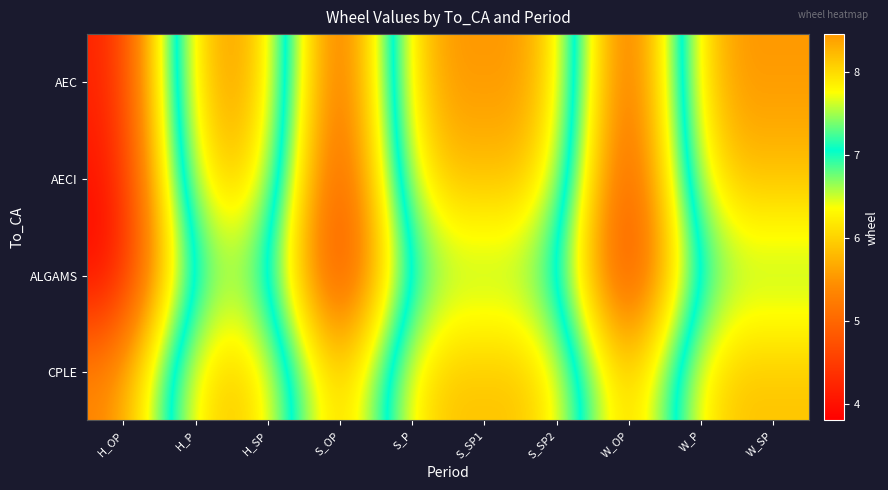

Reading left to right, what are all the values shown in this chart?

AEC: H_OP=4.1	H_P=8.5	H_SP=8.5	S_OP=4.1	S_P=8.5	S_SP1=8.5	S_SP2=8.5	W_OP=4.1	W_P=8.5	W_SP=8.5
AECI: H_OP=3.9	H_P=8.2	H_SP=8.2	S_OP=3.9	S_P=8.2	S_SP1=8.2	S_SP2=8.2	W_OP=3.9	W_P=8.2	W_SP=8.2
ALGAMS: H_OP=3.8	H_P=7.4	H_SP=7.4	S_OP=3.8	S_P=7.4	S_SP1=7.4	S_SP2=7.4	W_OP=3.8	W_P=7.4	W_SP=7.4
CPLE: H_OP=5.3	H_P=8.2	H_SP=8.2	S_OP=5.3	S_P=8.2	S_SP1=8.2	S_SP2=8.2	W_OP=5.3	W_P=8.2	W_SP=8.2